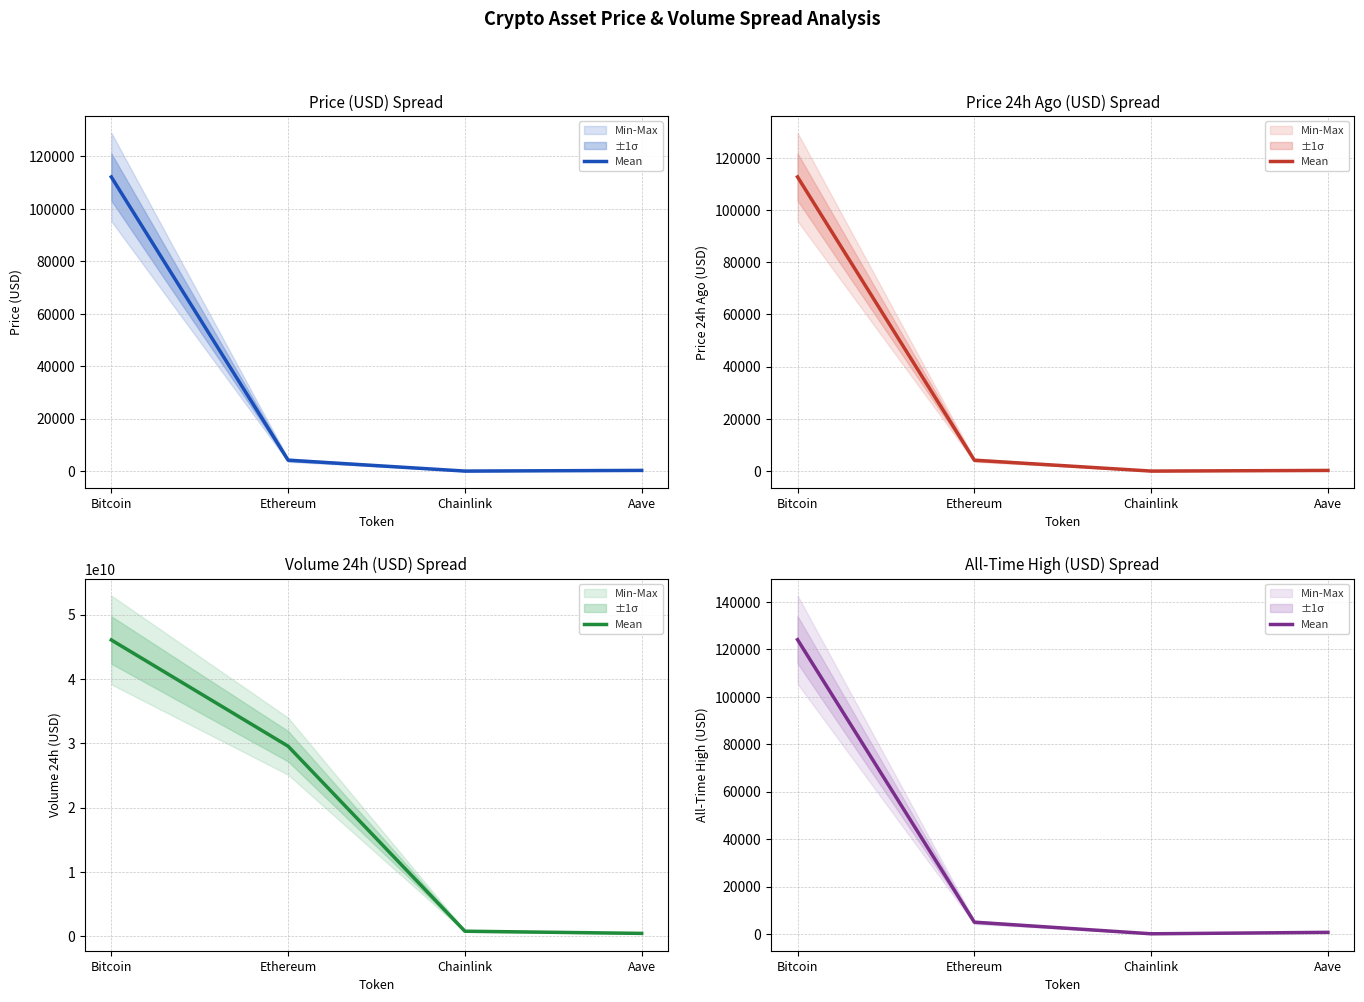

Reading left to right, transcribe all the data shown in this chart.

124128.0	4946.1	52.7	661.7